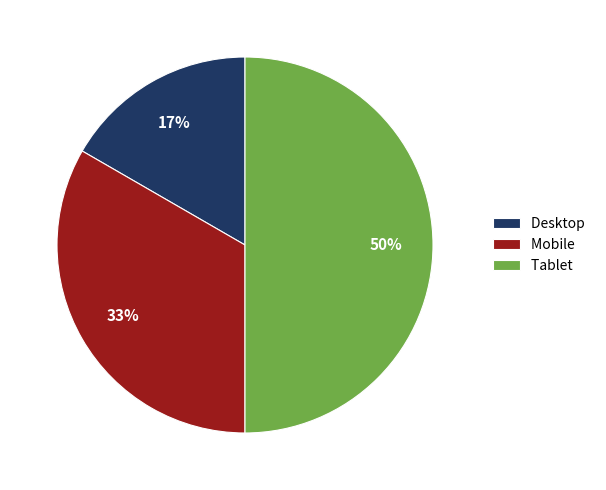

Which category has the smallest portion of the pie?

Desktop